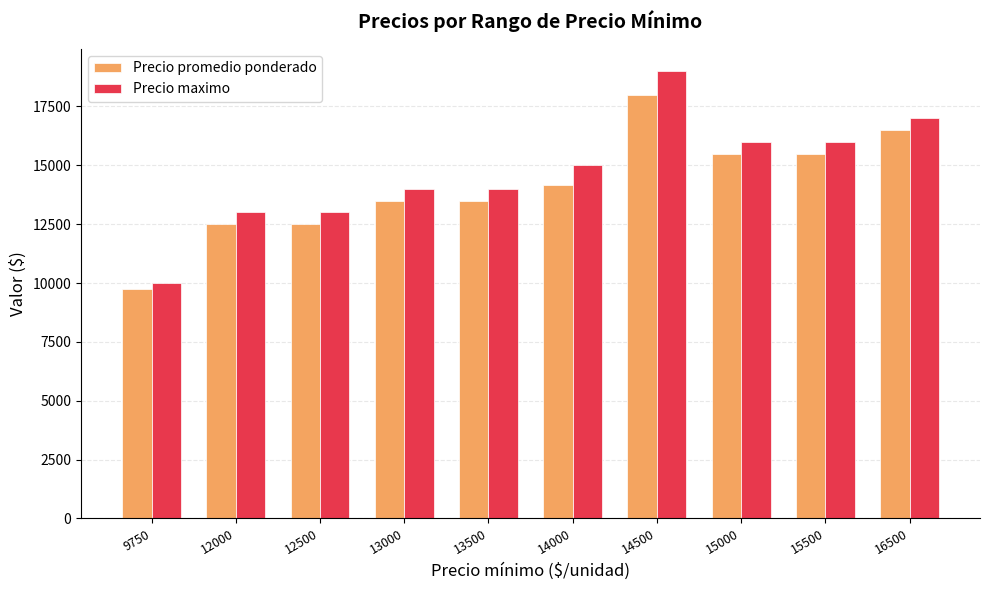

Reading right to left, transcribe all the data shown in this chart.

Precio promedio ponderado: 16500=16500	15500=15500	15000=15500	14500=18000	14000=14167	13500=13500	13000=13500	12500=12500	12000=12500	9750=9750
Precio maximo: 16500=17000	15500=16000	15000=16000	14500=19000	14000=15000	13500=14000	13000=14000	12500=13000	12000=13000	9750=10000